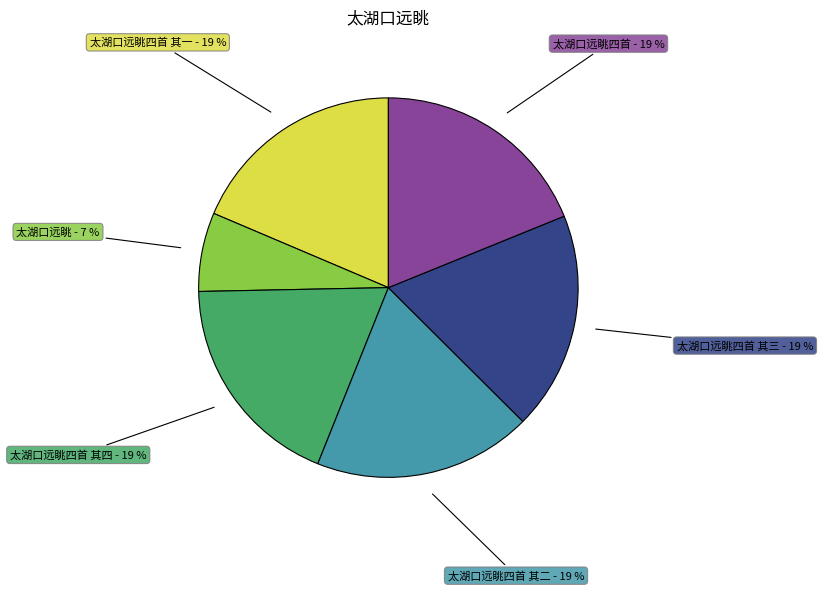

Between 太湖口远眺四首 其一 and 太湖口远眺, which is larger?

太湖口远眺四首 其一